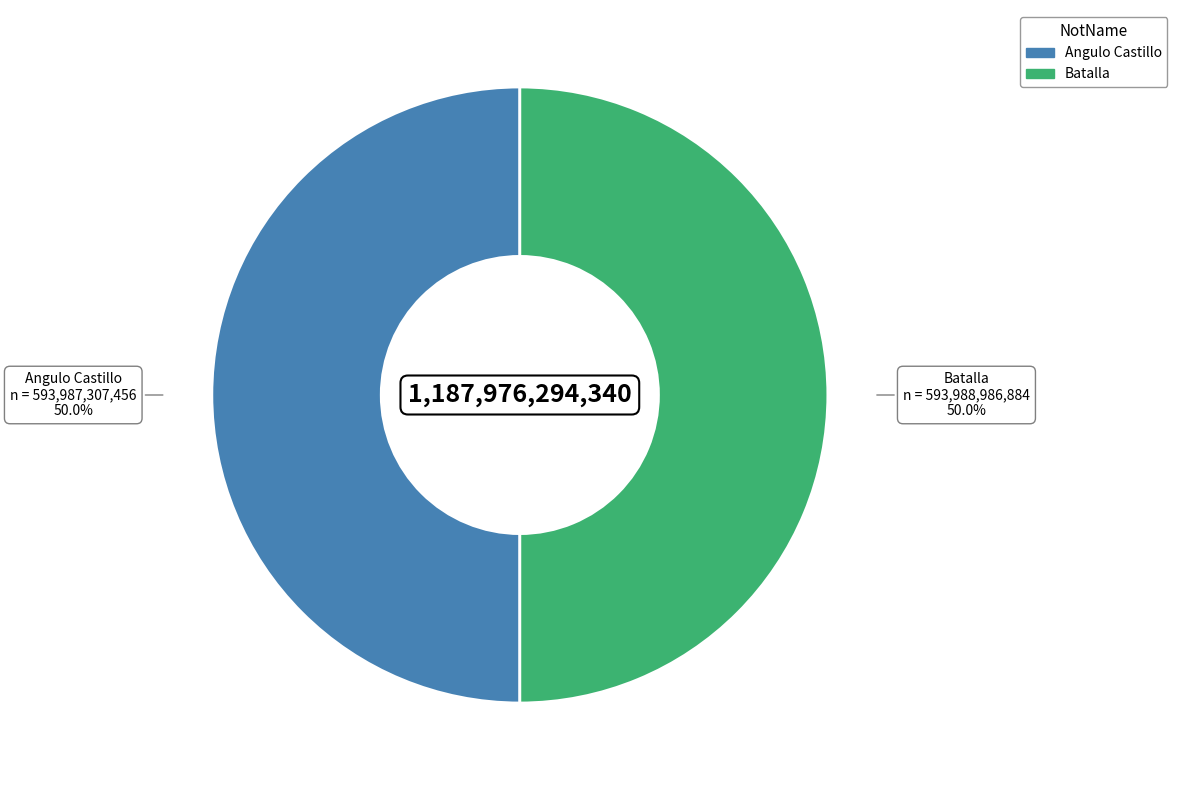

What percentage is the Angulo Castillo slice, to the nearest percent?

50%